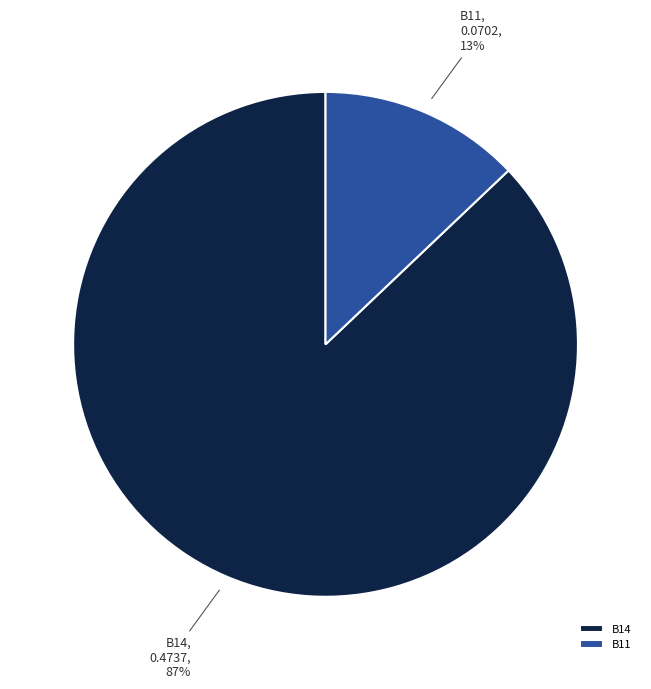

Count the number of slices in the pie.

2